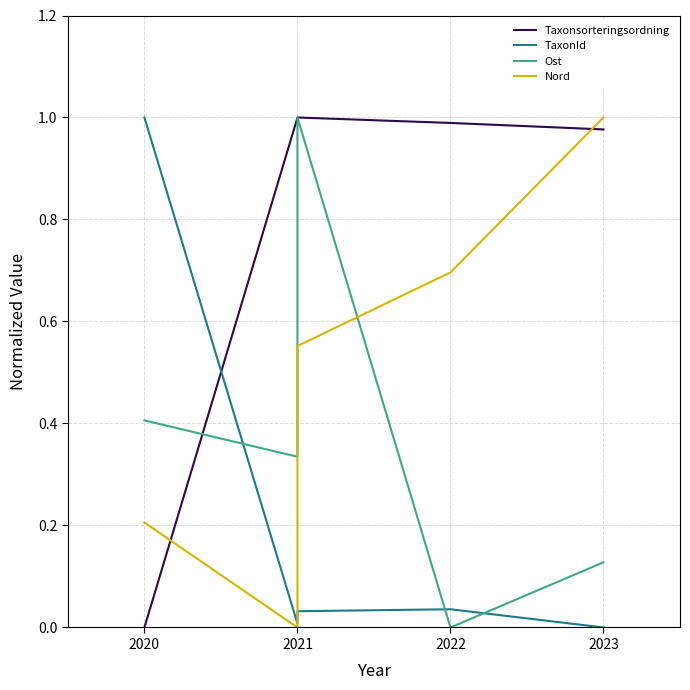

Which category has the highest value in the Ost series?

2021